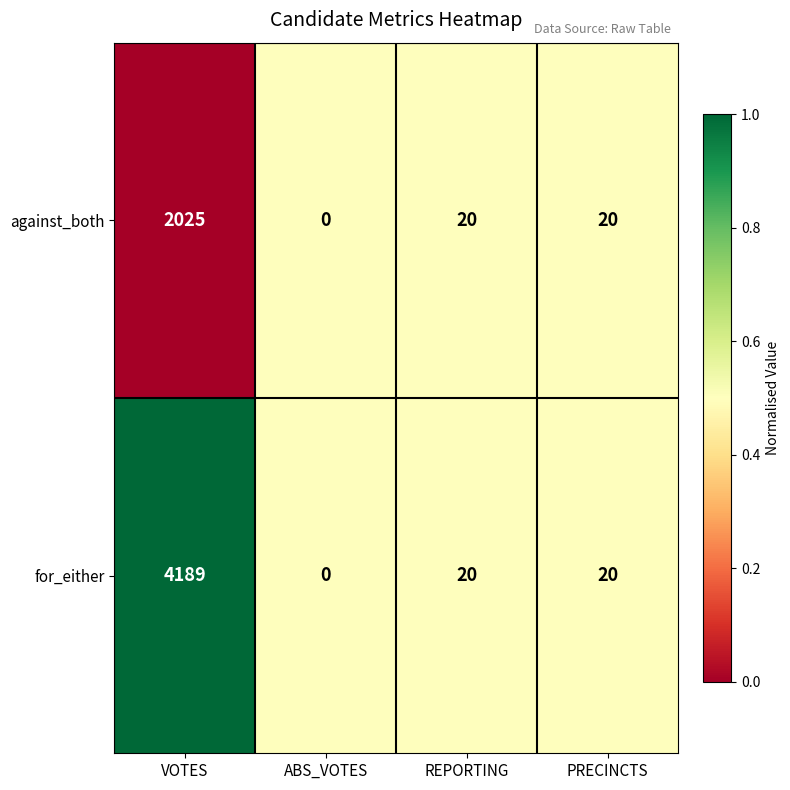

Reading right to left, transcribe all the data shown in this chart.

against_both: PRECINCTS=20	REPORTING=20	ABS_VOTES=0	VOTES=2025
for_either: PRECINCTS=20	REPORTING=20	ABS_VOTES=0	VOTES=4189